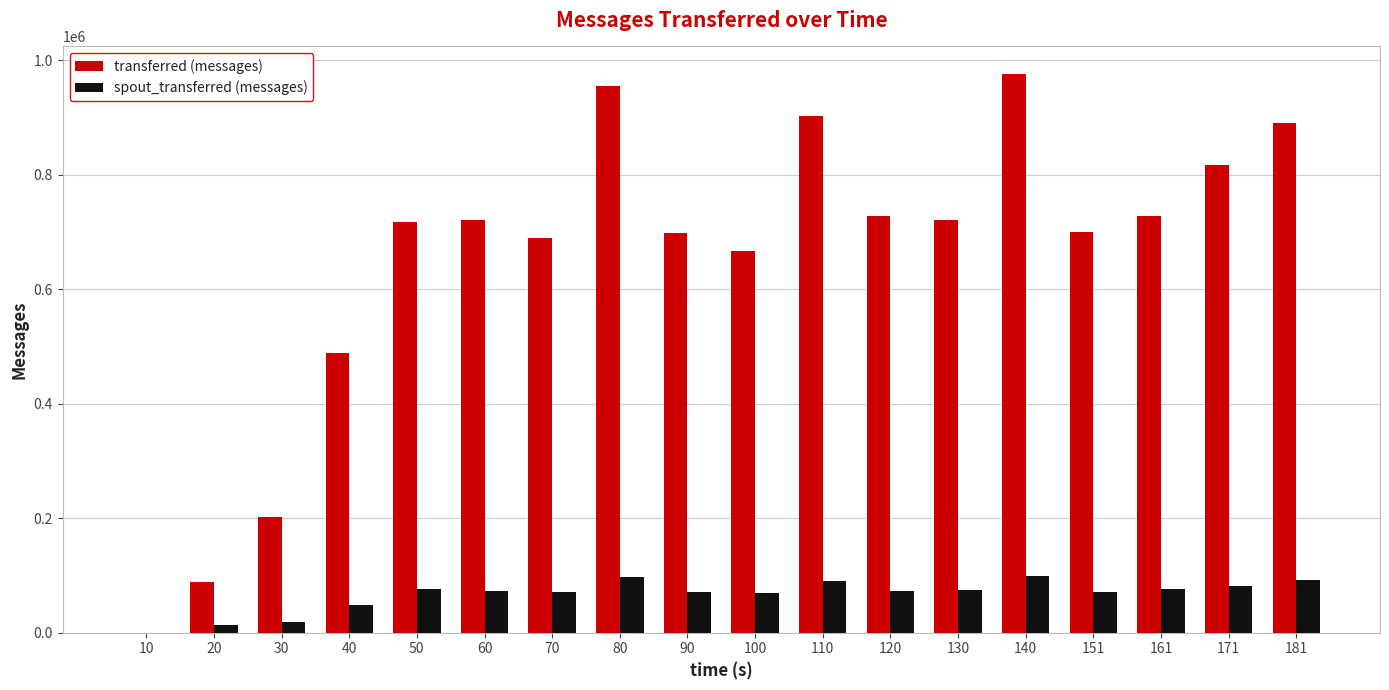

What is the sum of all spout_transferred (messages) values?

1198320